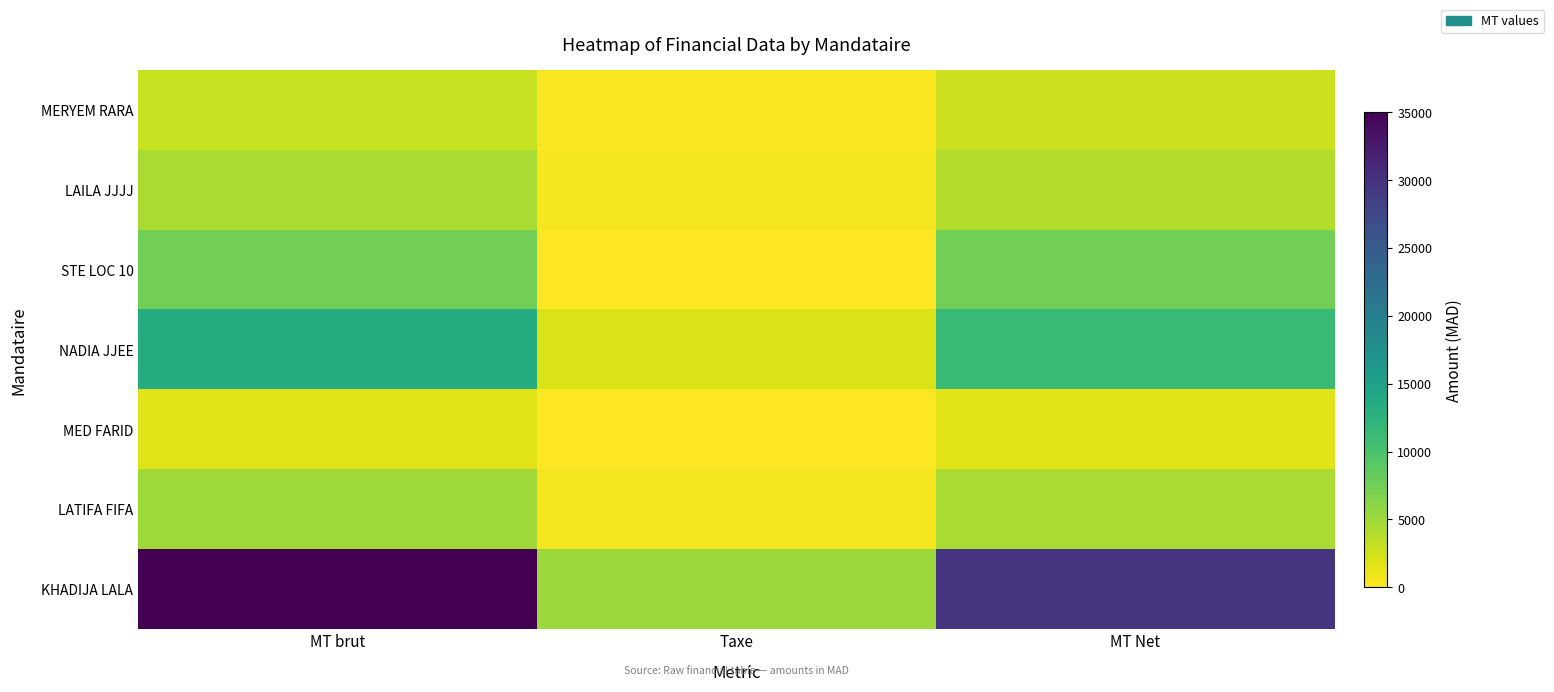

At MT brut, list the series in order from smallest to largest.

MED FARID, MERYEM RARA, LAILA JJJJ, LATIFA FIFA, STE LOC 10, NADIA JJEE, KHADIJA LALA